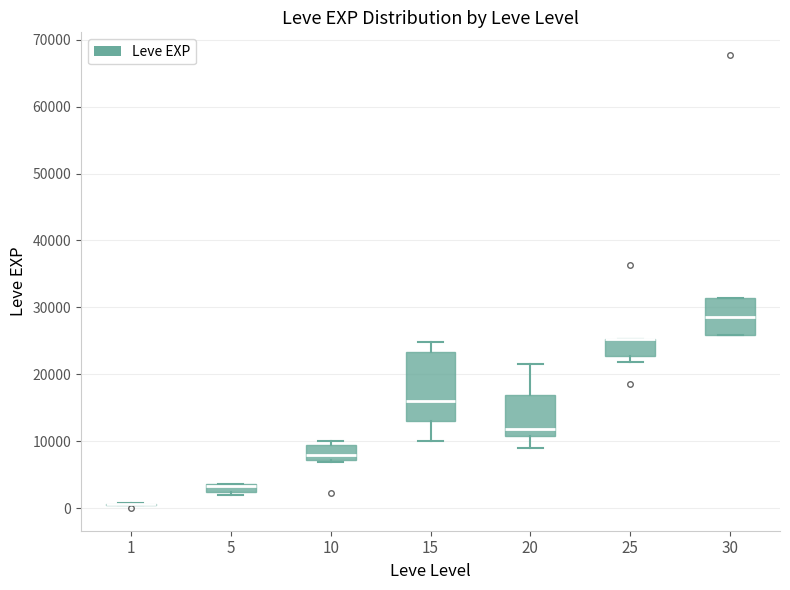

Which box is the tallest, from its lower edge to its upper edge?

15